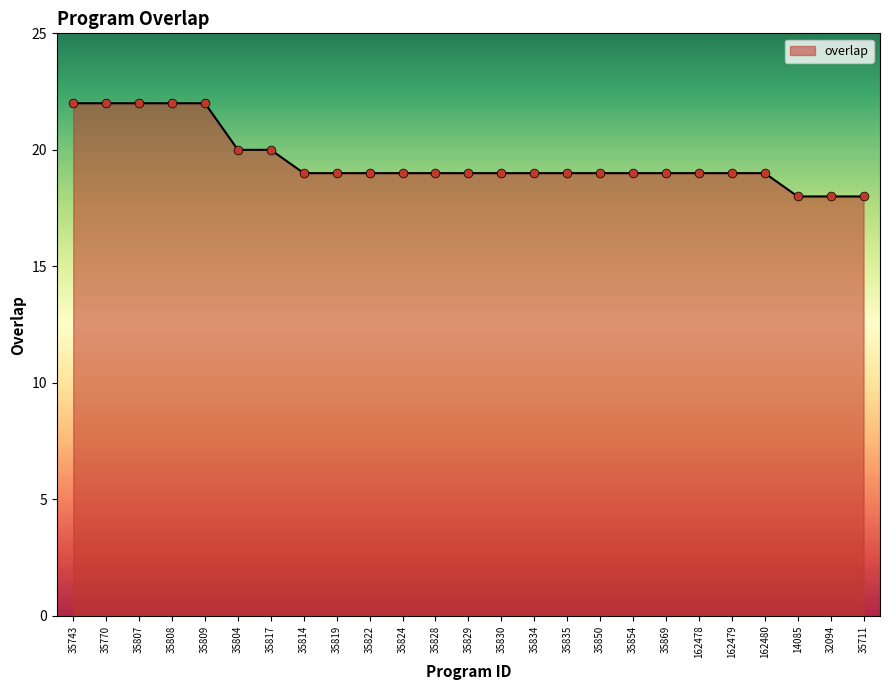

Which has a higher value, 14085 or 35829?

35829